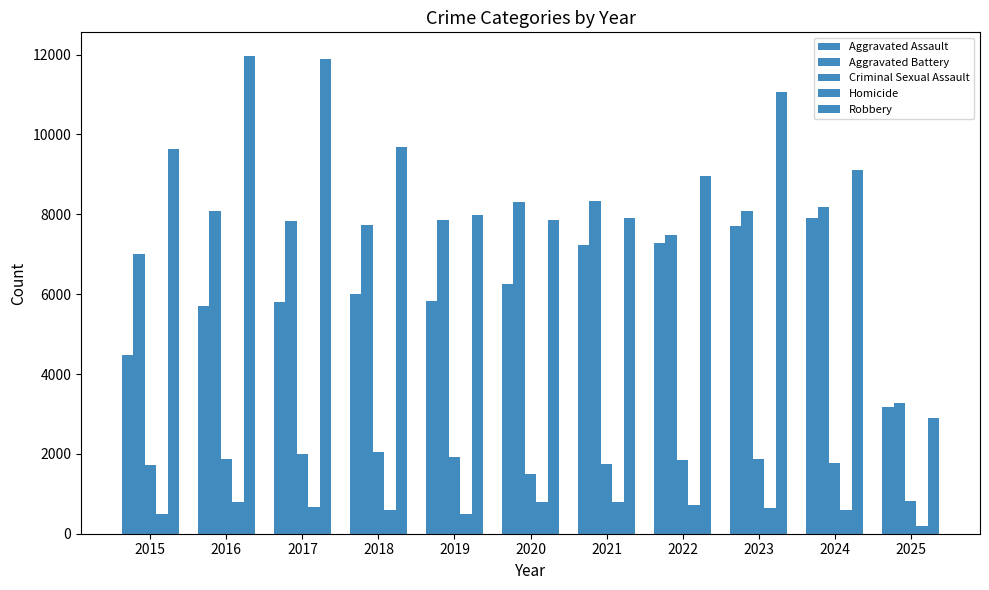

Does the chart contain any negative values?

No